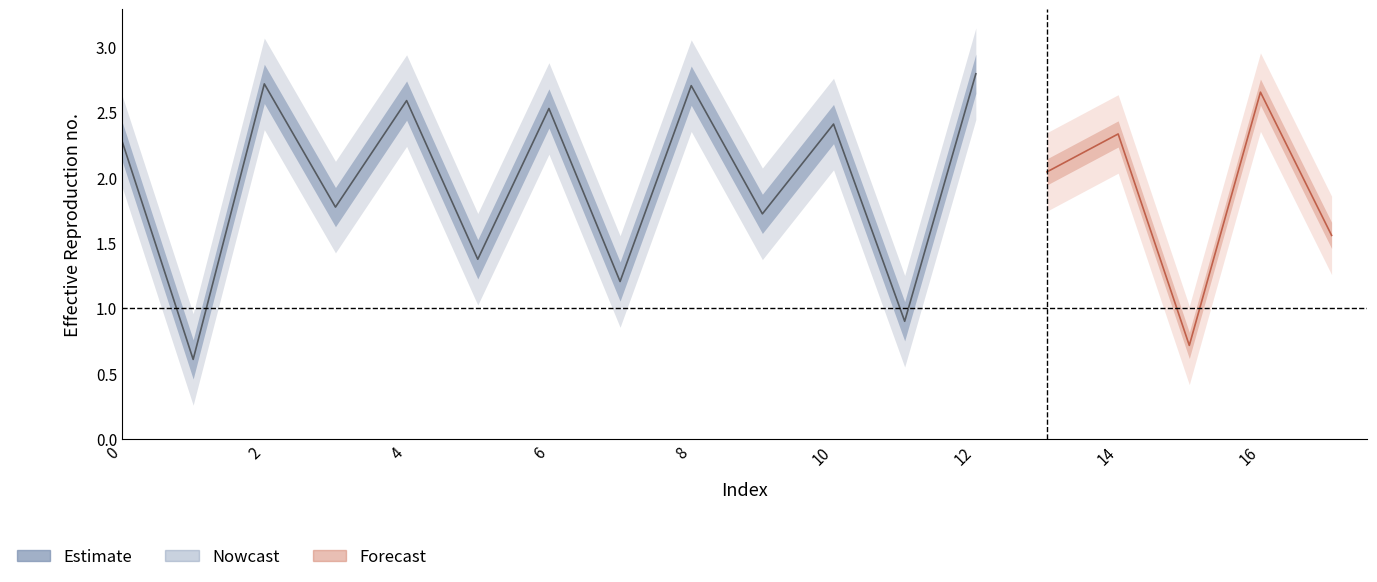

At which label is the value closest to 1?

11